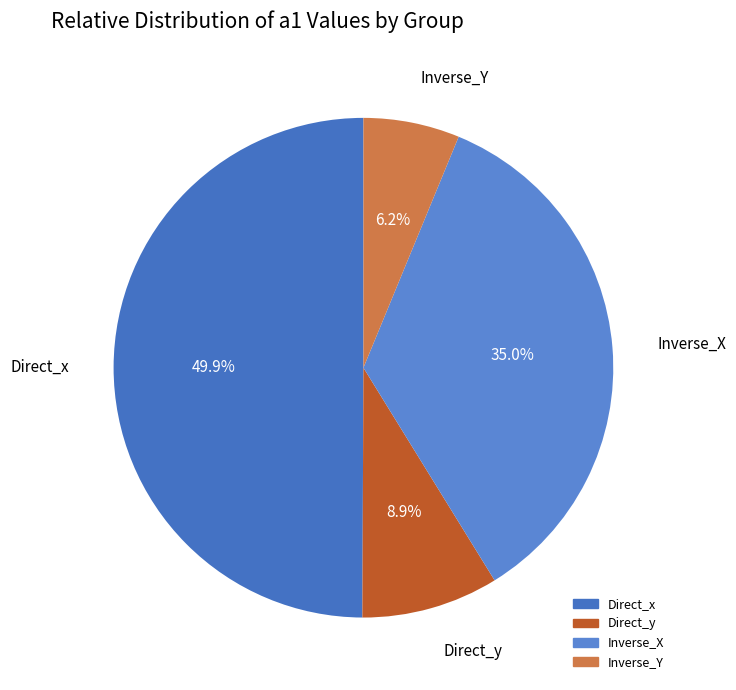

Count the number of slices in the pie.

4